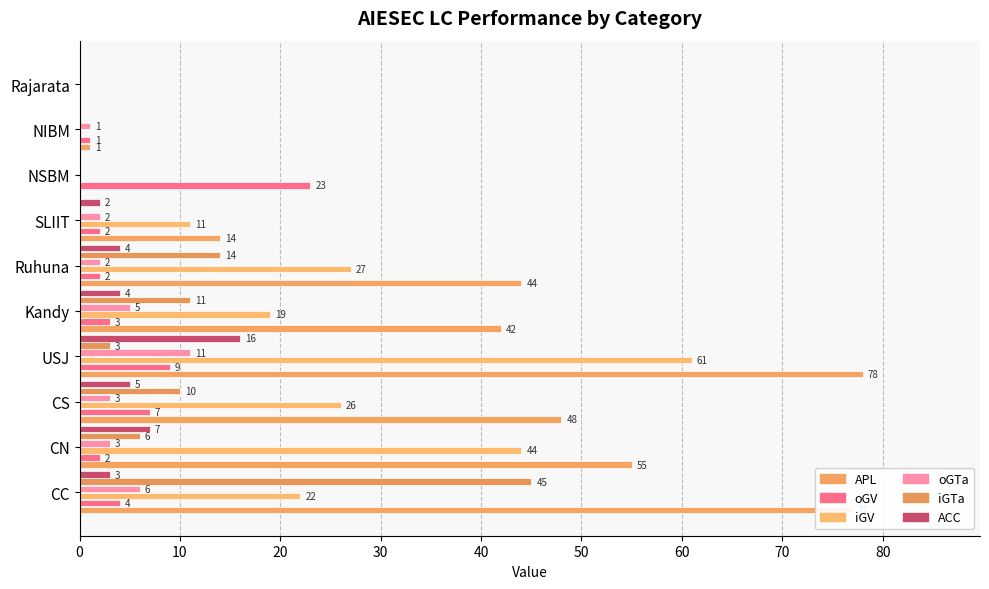

How many values in oGV are above zero?

9